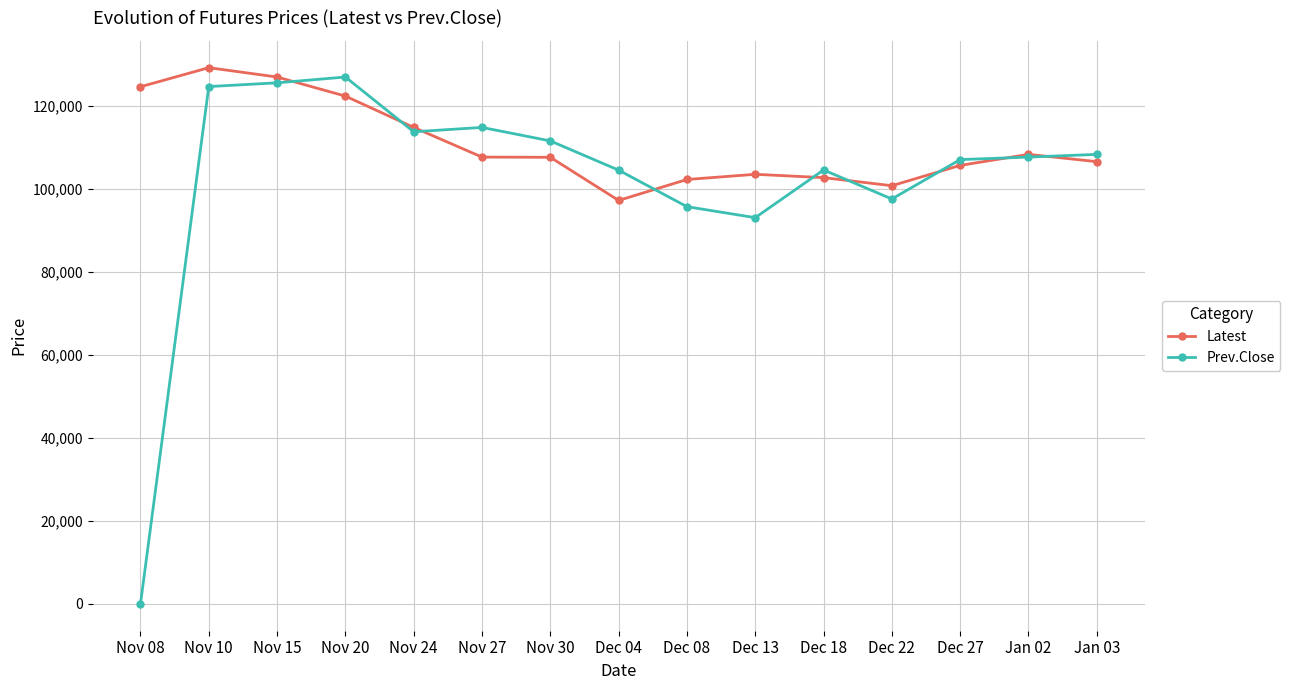

What is the sum of all Prev.Close values?

1536300